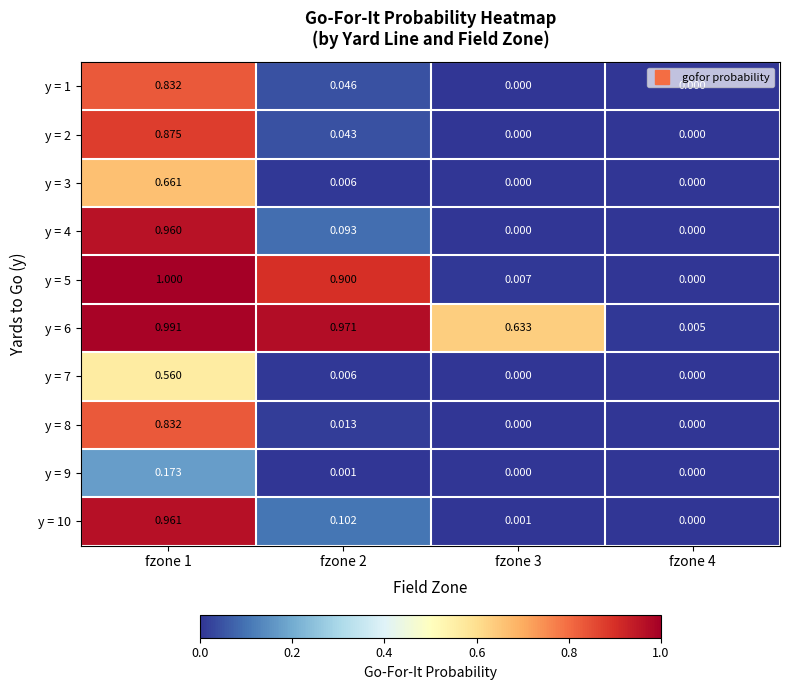

Is the value of y = 6 at fzone 3 greater than the value of y = 4 at fzone 2?

Yes